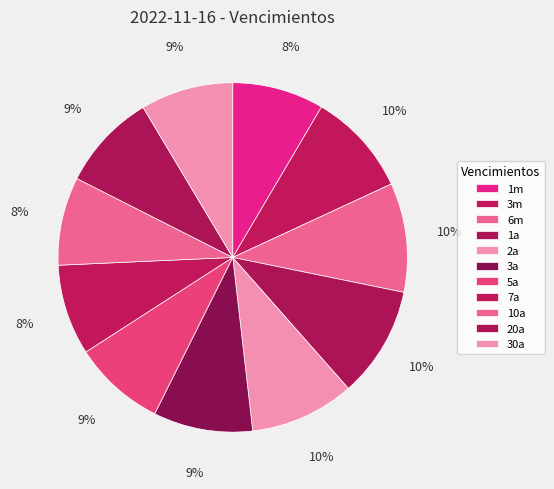

Is 20a the majority of the pie?

No